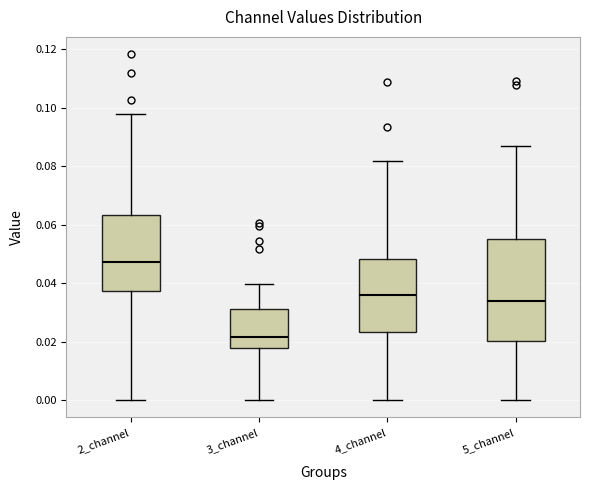

Reading left to right, read every box against the y-axis: the position of its median line, the range the box covers, and the ends of its whiskers. The values are not printed on the chart, so give them approximately, as read against the axis.

2_channel: median 0.048, box 0.038 to 0.064, whiskers 0.000 to 0.098
3_channel: median 0.022, box 0.018 to 0.032, whiskers 0.000 to 0.040
4_channel: median 0.036, box 0.024 to 0.048, whiskers 0.000 to 0.082
5_channel: median 0.034, box 0.020 to 0.056, whiskers 0.000 to 0.088